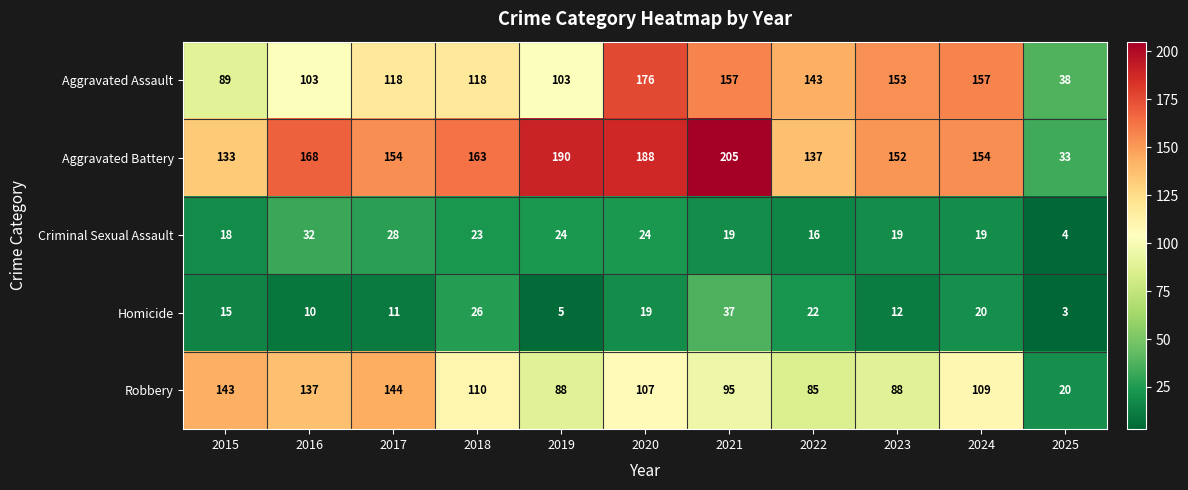

The Aggravated Battery series shows 248 at 2020. True or false?

False